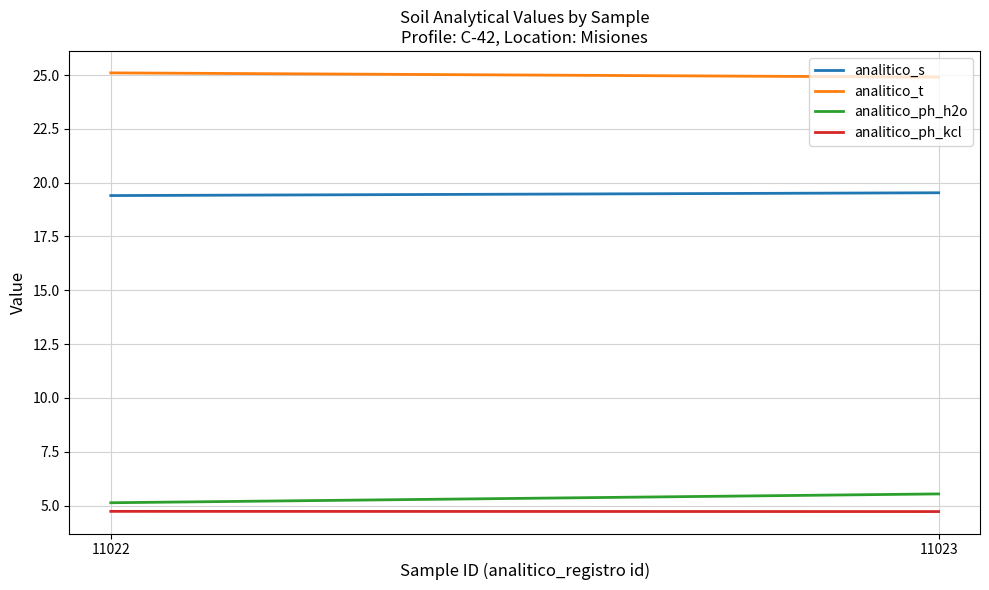

Count the number of data series in this chart.

4